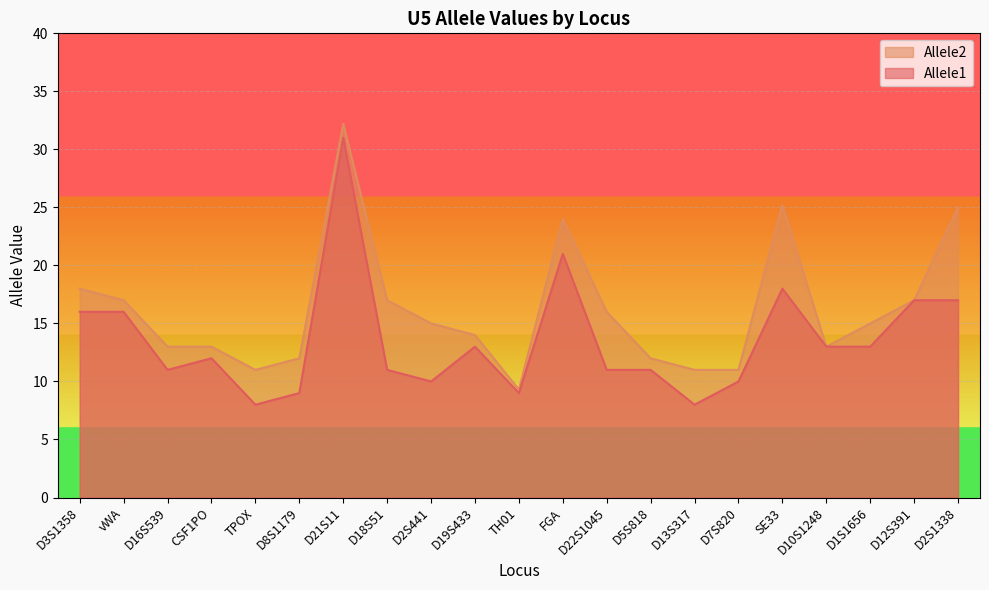

What is the maximum value for Allele1?

31.0